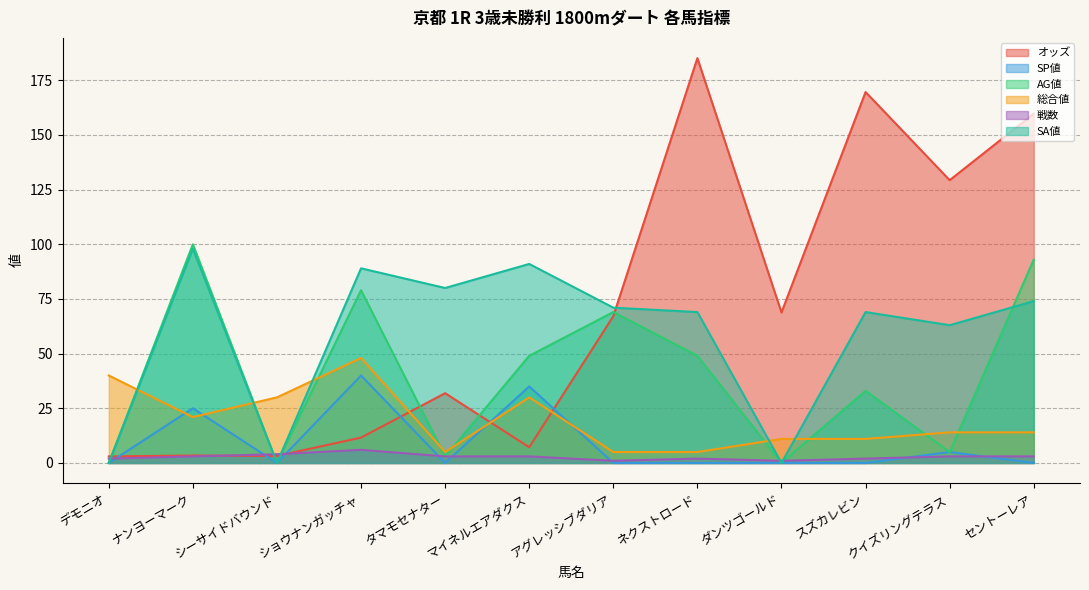

In 総合値, how many points are higher than both neighbors (excluding endpoints)?

2